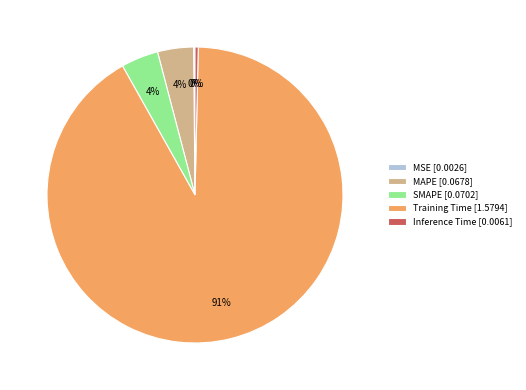

The Training Time [1.5794] slice represents 91% of the pie. True or false?

True